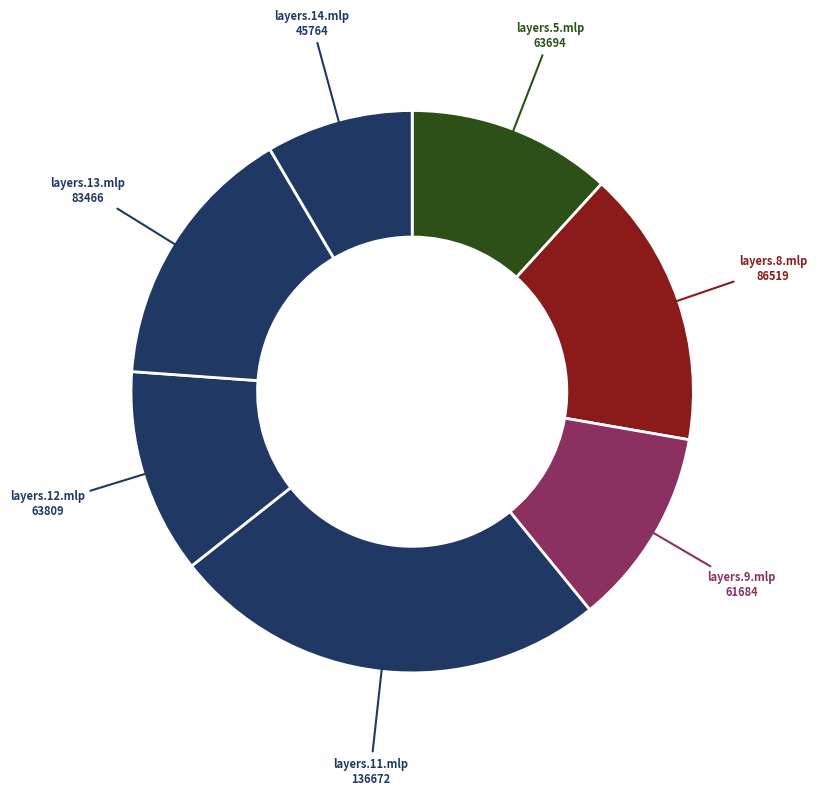

Count the number of slices in the pie.

7